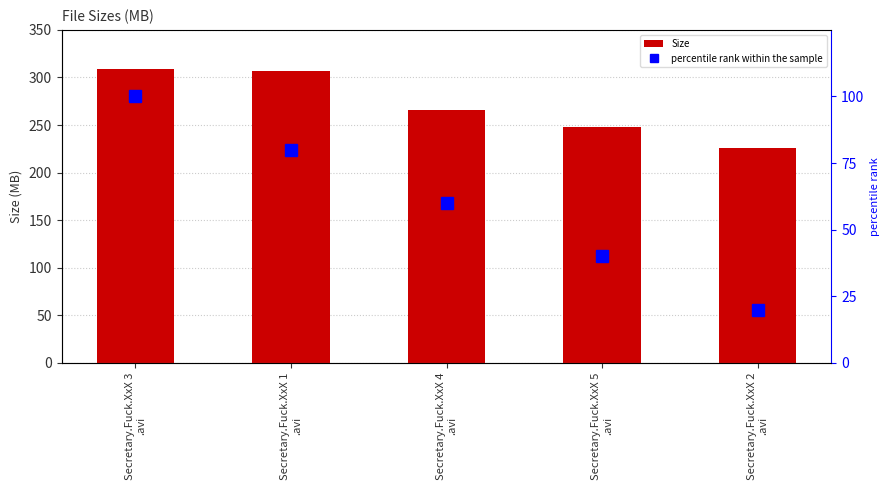

Reading left to right, what are all the values shown in this chart?

Size: Secretary.Fuck.XxX 3
.avi=308.4	Secretary.Fuck.XxX 1
.avi=306.4	Secretary.Fuck.XxX 4
.avi=266.2	Secretary.Fuck.XxX 5
.avi=248.0	Secretary.Fuck.XxX 2
.avi=226.0
percentile rank within the sample: Secretary.Fuck.XxX 3
.avi=100.0	Secretary.Fuck.XxX 1
.avi=80.0	Secretary.Fuck.XxX 4
.avi=60.0	Secretary.Fuck.XxX 5
.avi=40.0	Secretary.Fuck.XxX 2
.avi=20.0